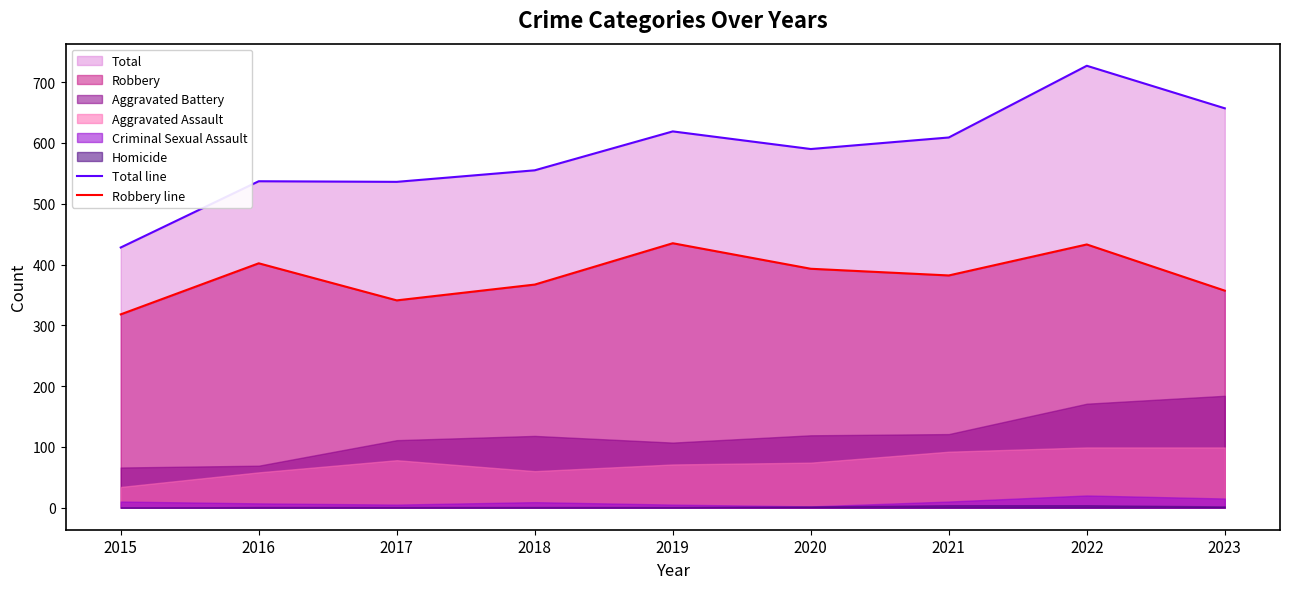

What is the average value of the Total line series?

584